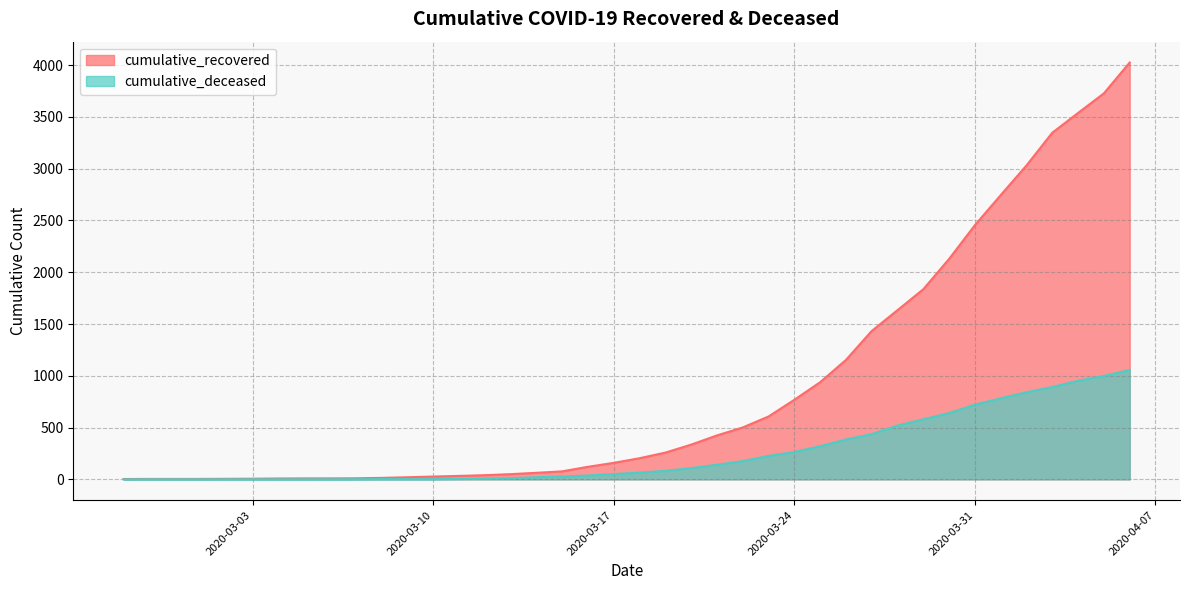

Count the number of data series in this chart.

2